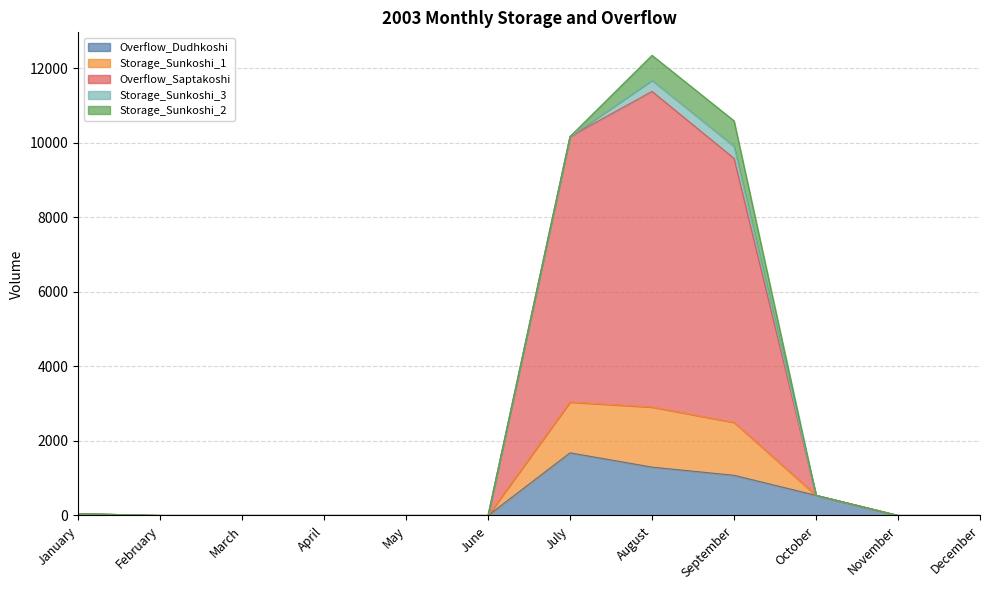

The Overflow_Dudhkoshi series shows 616.9 at November. True or false?

False